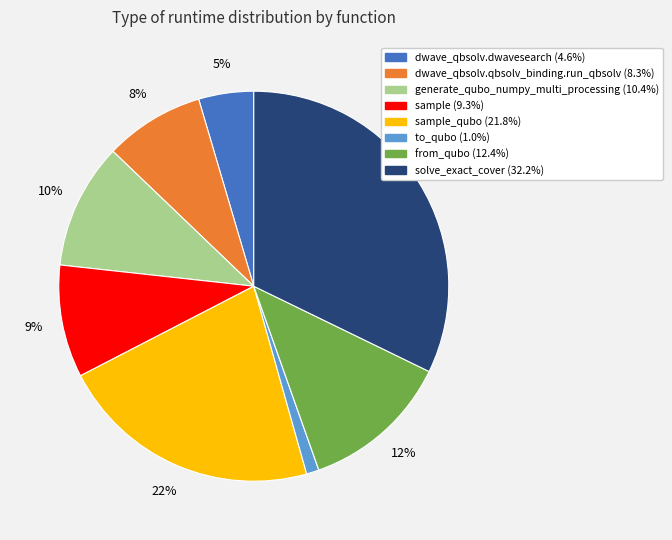

Is there a majority slice in this chart?

No